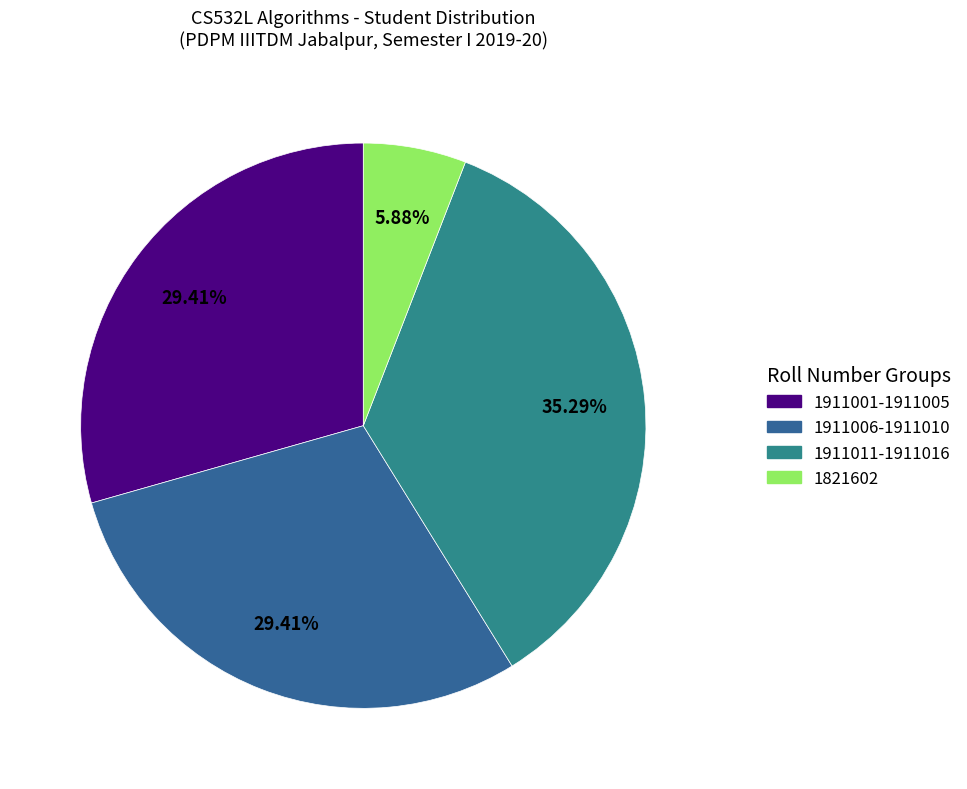

To the nearest percent, what is the difference between the largest and smallest slice percentages?

29%